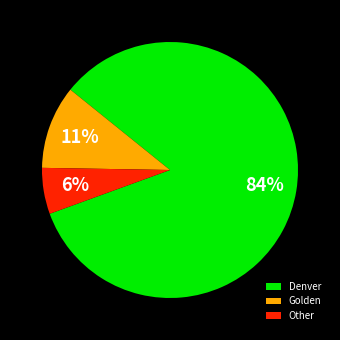

Which slice represents more than half of the pie?

Denver